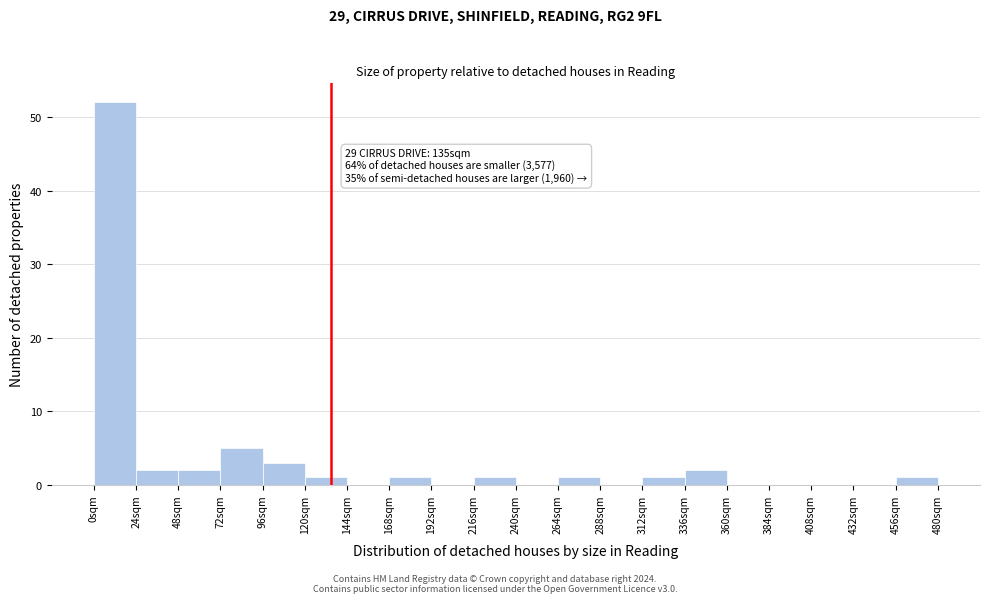

Over which range of the x-axis is the bar tallest?

0 to 24